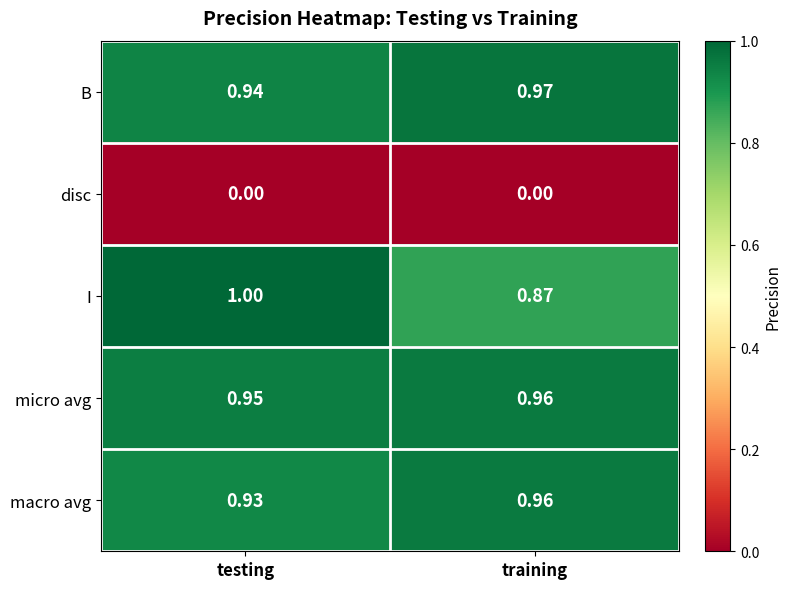

List the labels in order of micro avg value, smallest first.

testing, training